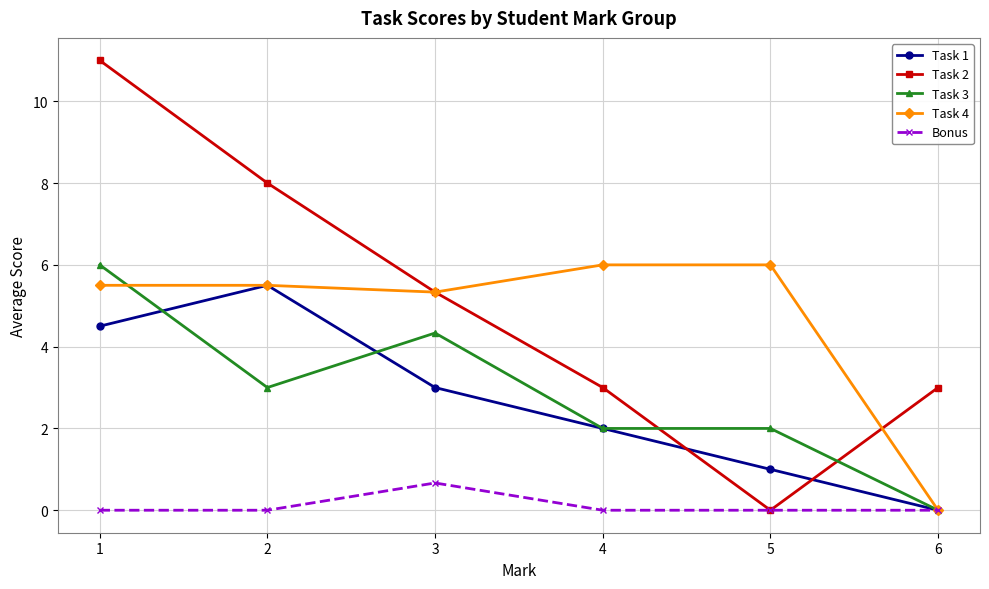

At which label is Task 1 closest to 2?

4